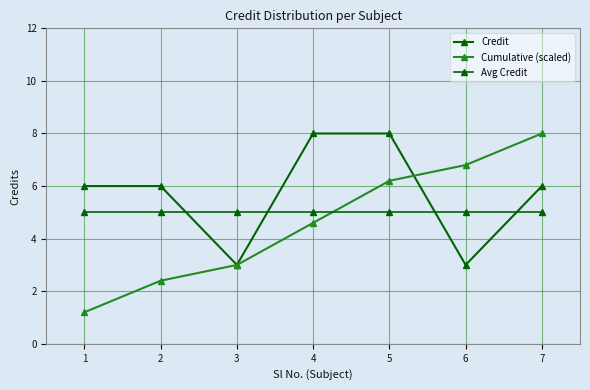

Rank the series by their average value, from highest to lowest.

Credit, Avg Credit, Cumulative (scaled)